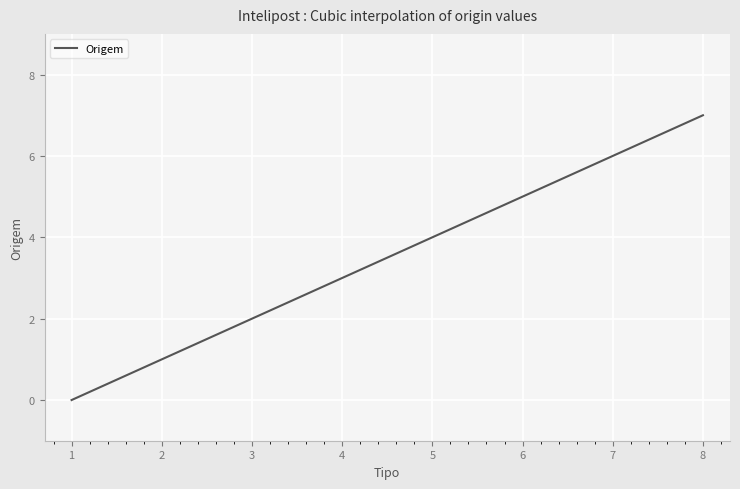

Count the values in the range 2 to 6.

5